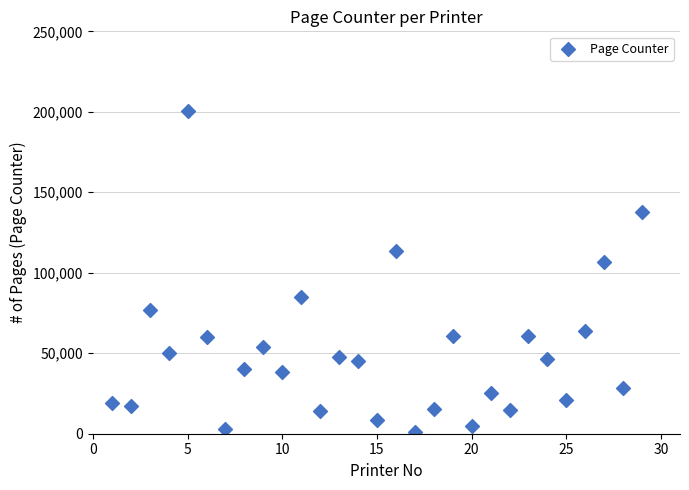

What is the range of X values (max minus min)?

28